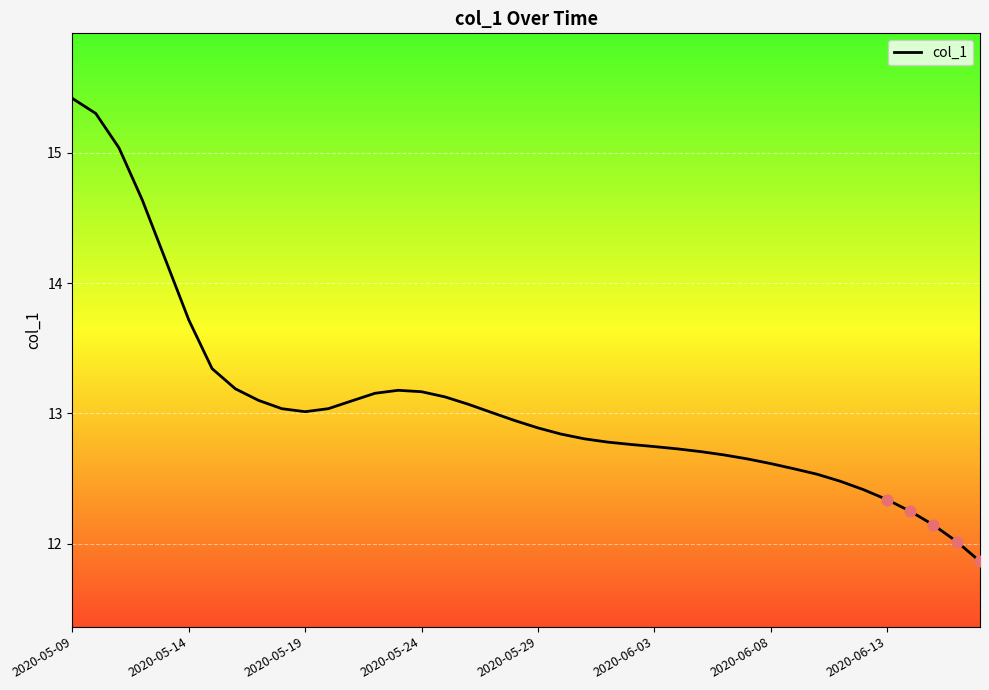

What is the minimum value shown in the chart?

11.9